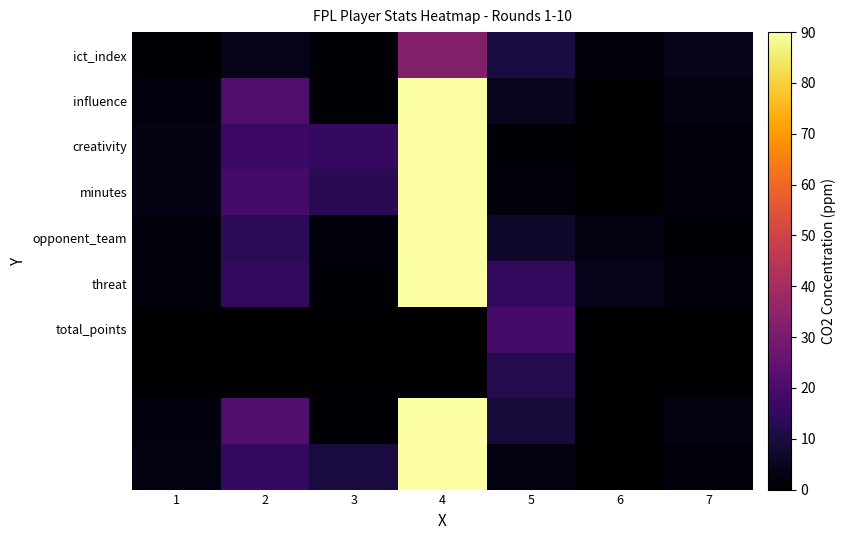

What is the greatest value displayed?

90.0